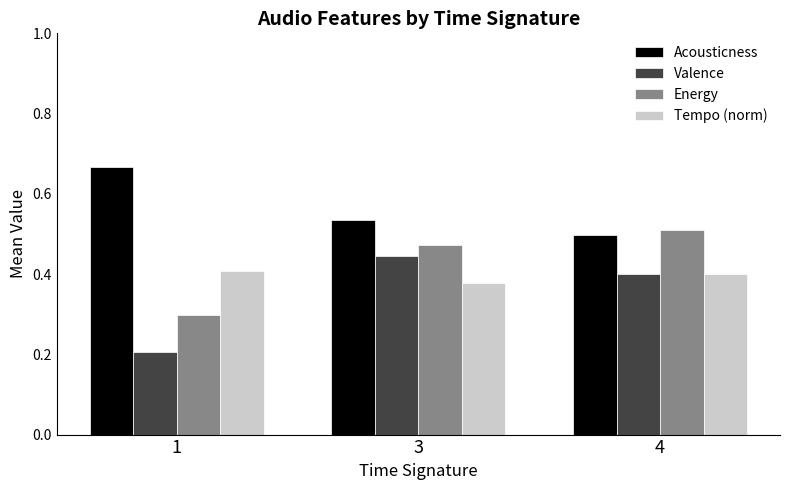

How many distinct data groups are displayed?

4